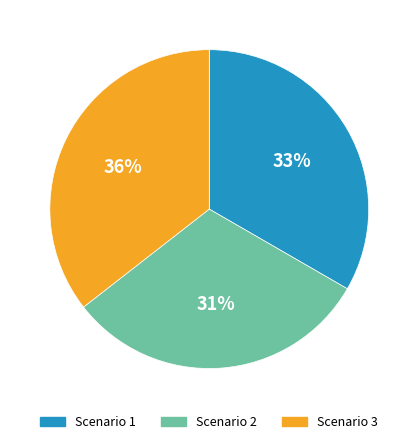

Between Scenario 1 and Scenario 3, which is larger?

Scenario 3